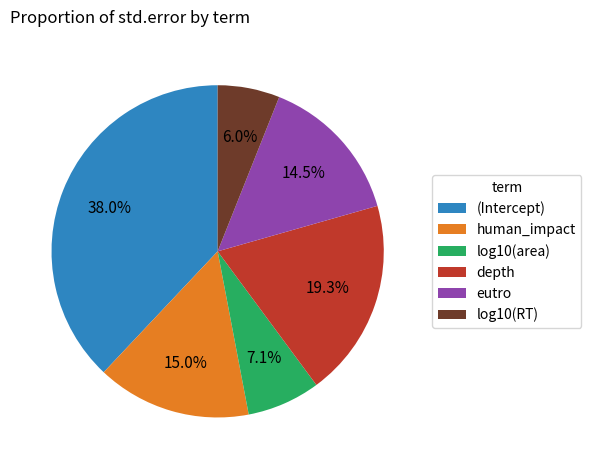

Which slice is the largest?

(Intercept)